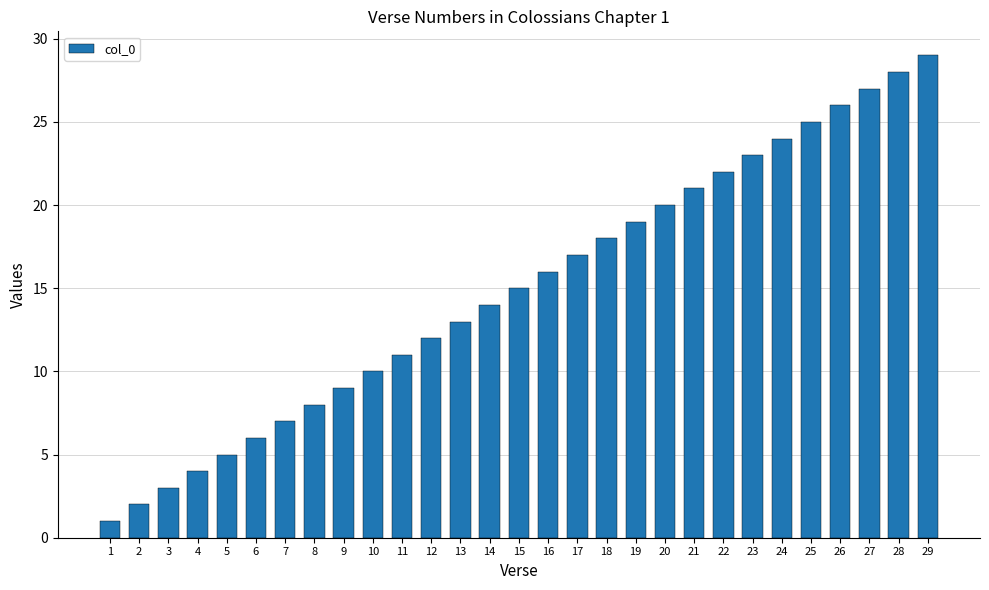

Rank the categories by value from highest to lowest.

29, 28, 27, 26, 25, 24, 23, 22, 21, 20, 19, 18, 17, 16, 15, 14, 13, 12, 11, 10, 9, 8, 7, 6, 5, 4, 3, 2, 1